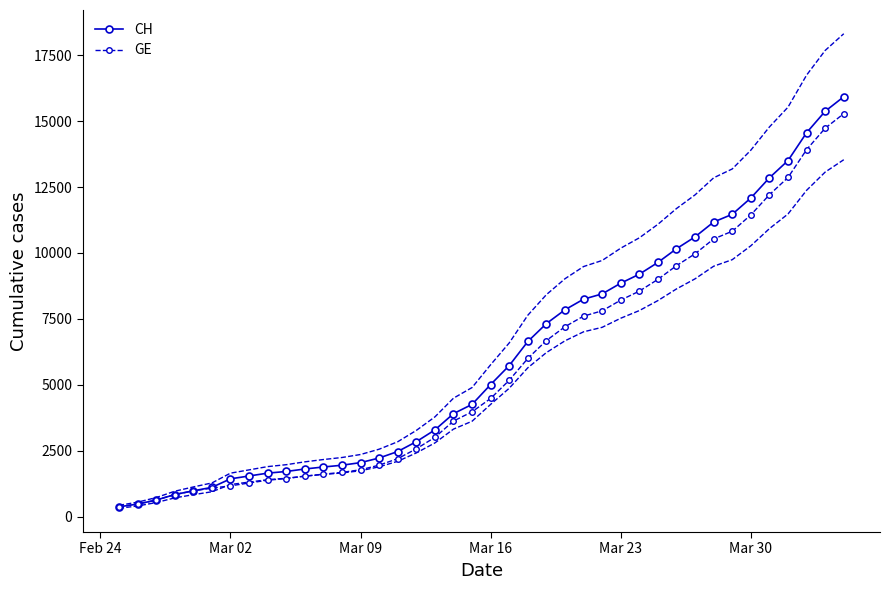

What is the sum of all CH values?

242133